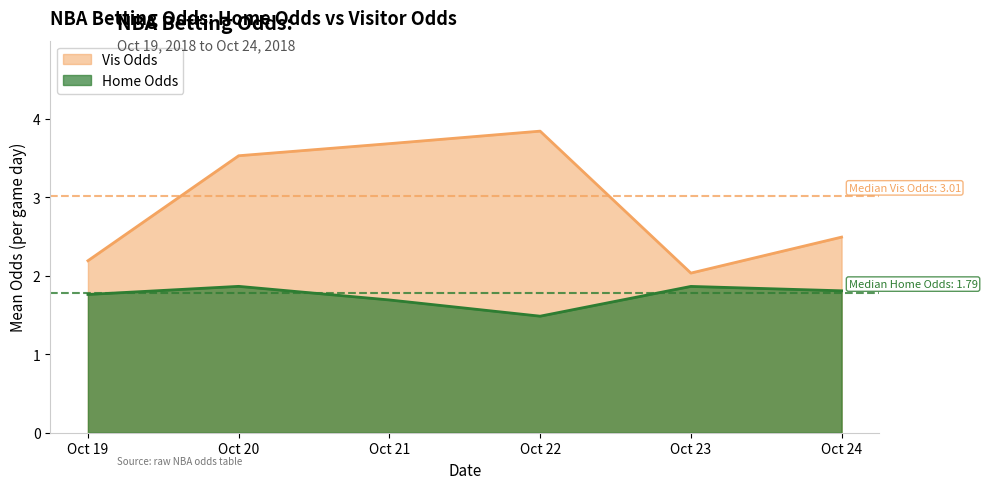

Is it true that Home Odds equals 1.5 at Oct 22?

True